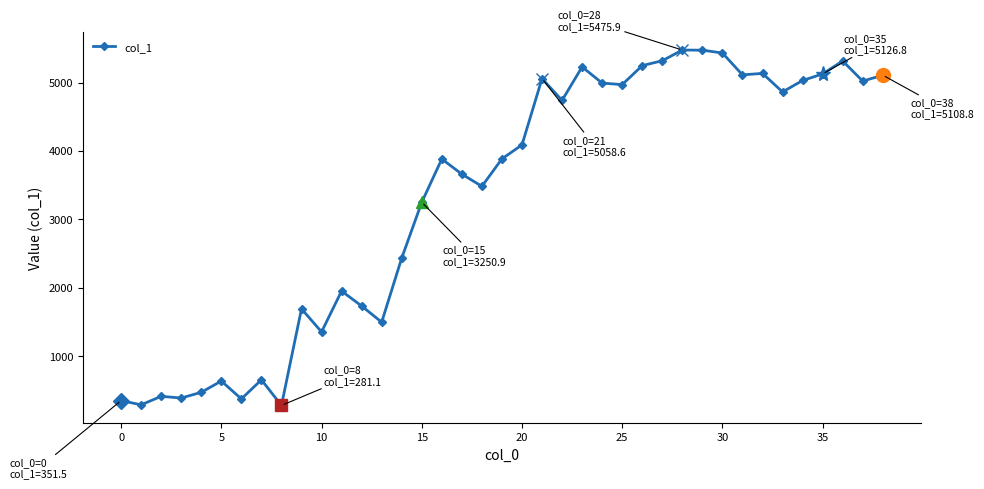

How many distinct data groups are displayed?

1